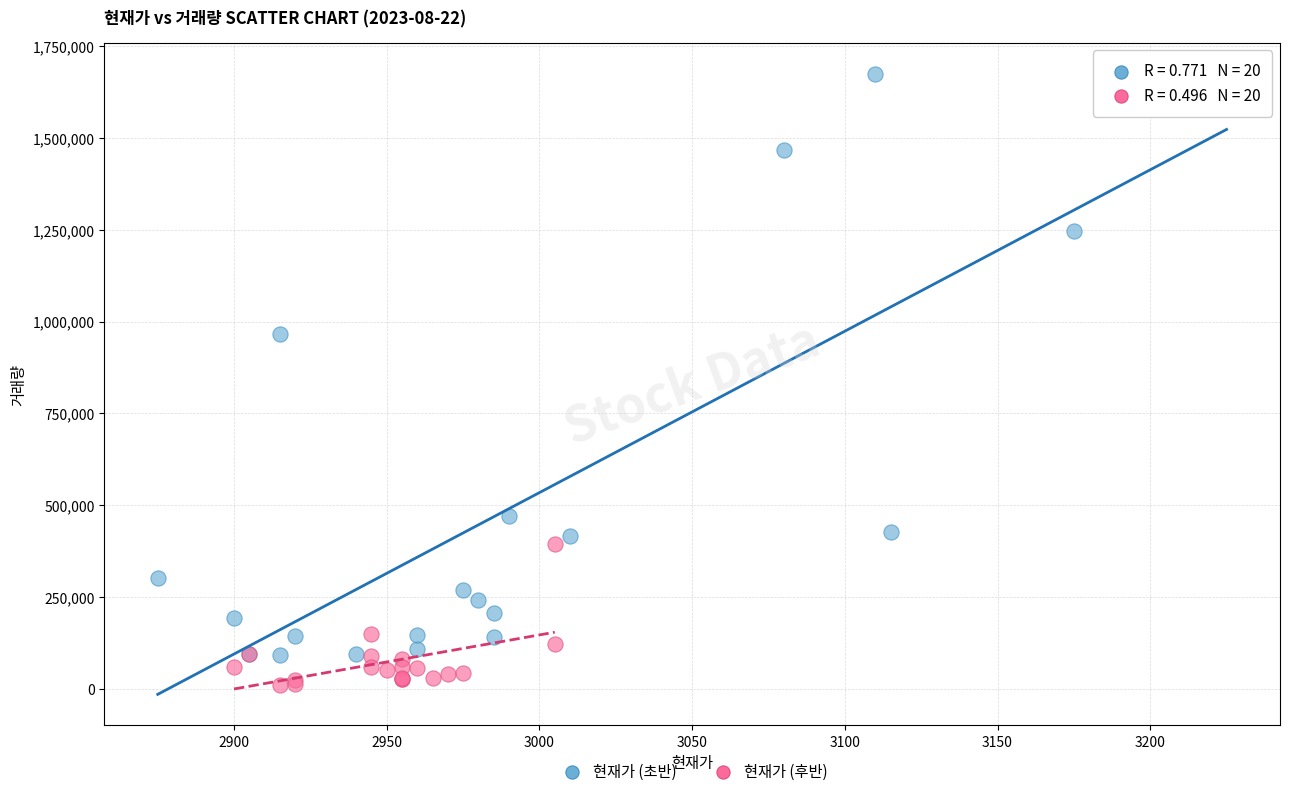

What are all the series names shown in the legend?

현재가 (초반), 현재가 (후반)